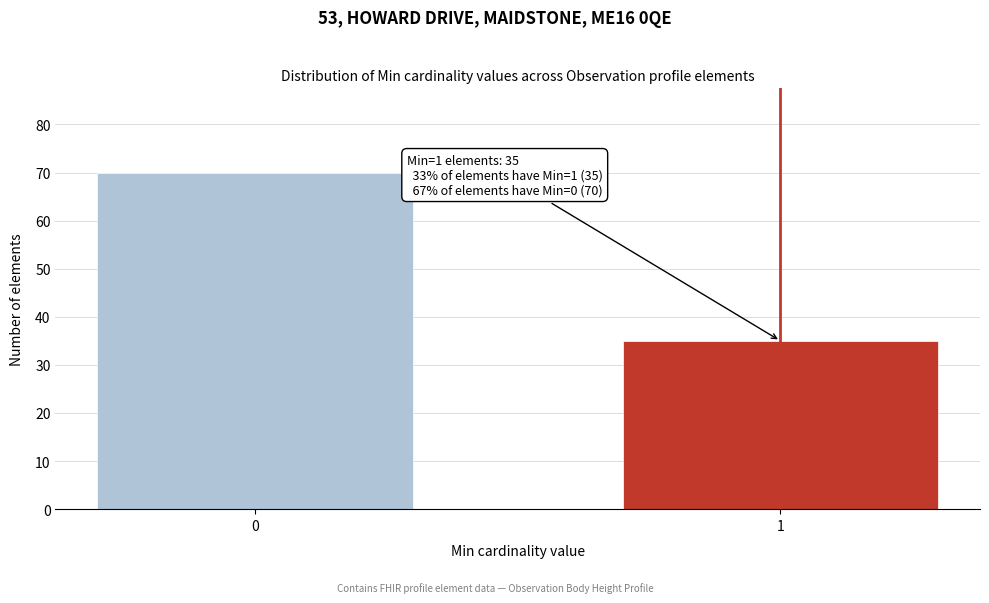

Reading right to left, what are all the values shown in this chart?

1=35	0=70